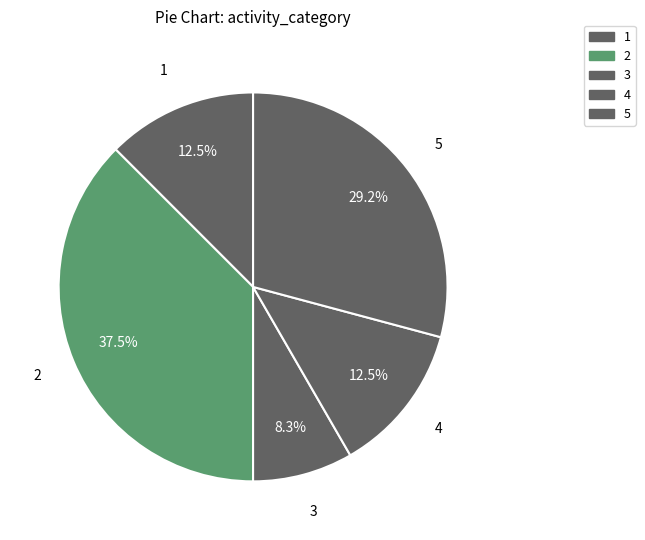

Is it true that 5 is 15% of the pie?

False